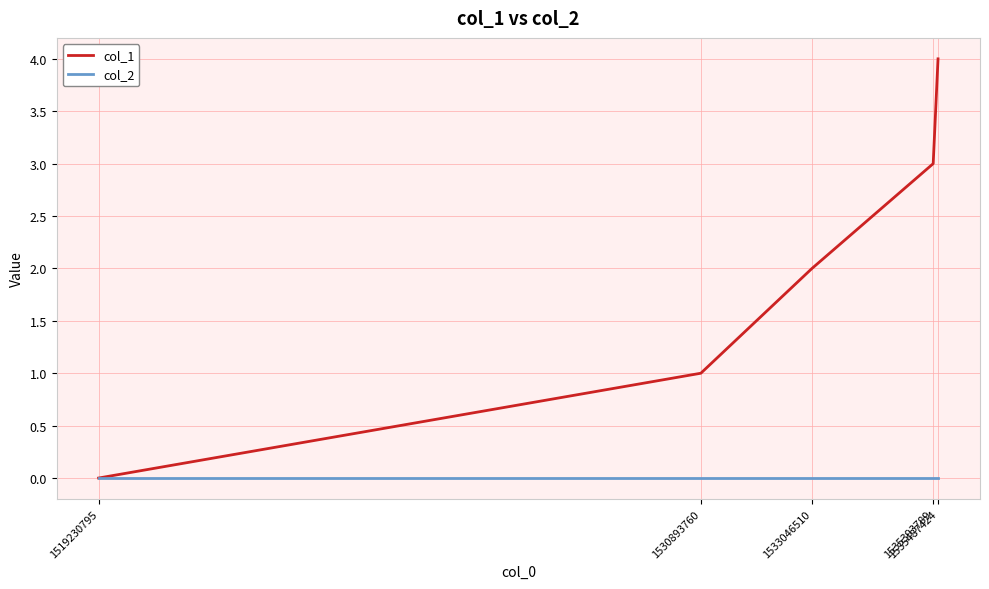

Rank the series by their average value, from lowest to highest.

col_2, col_1